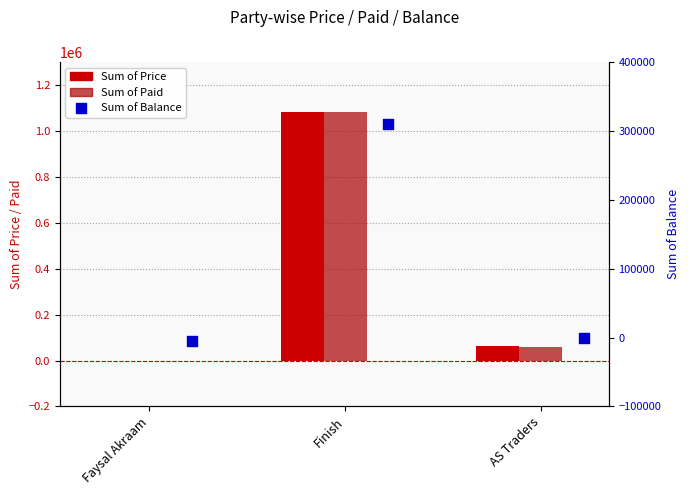

Which series contains the lowest Y value?

Sum of Balance